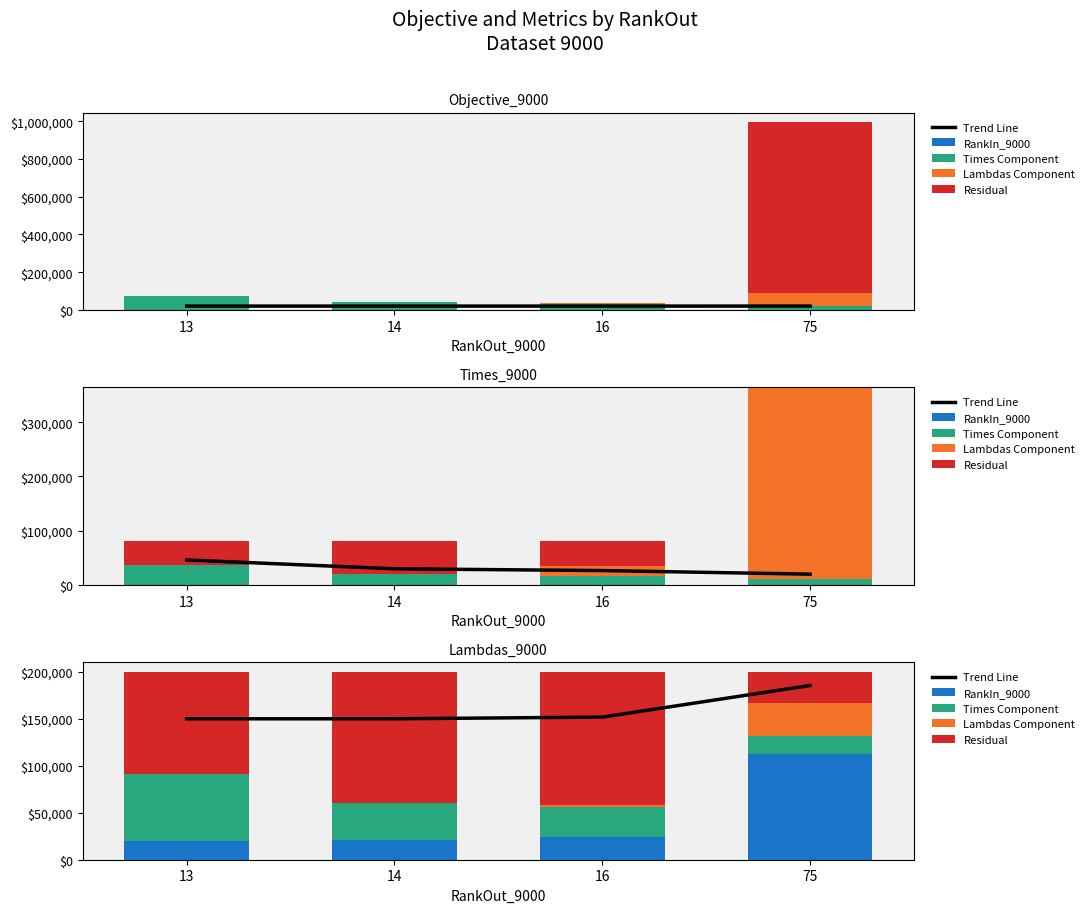

At 16, list the series in order from largest to smallest.

Trend Line, Residual, Times Component, RankIn_9000, Lambdas Component